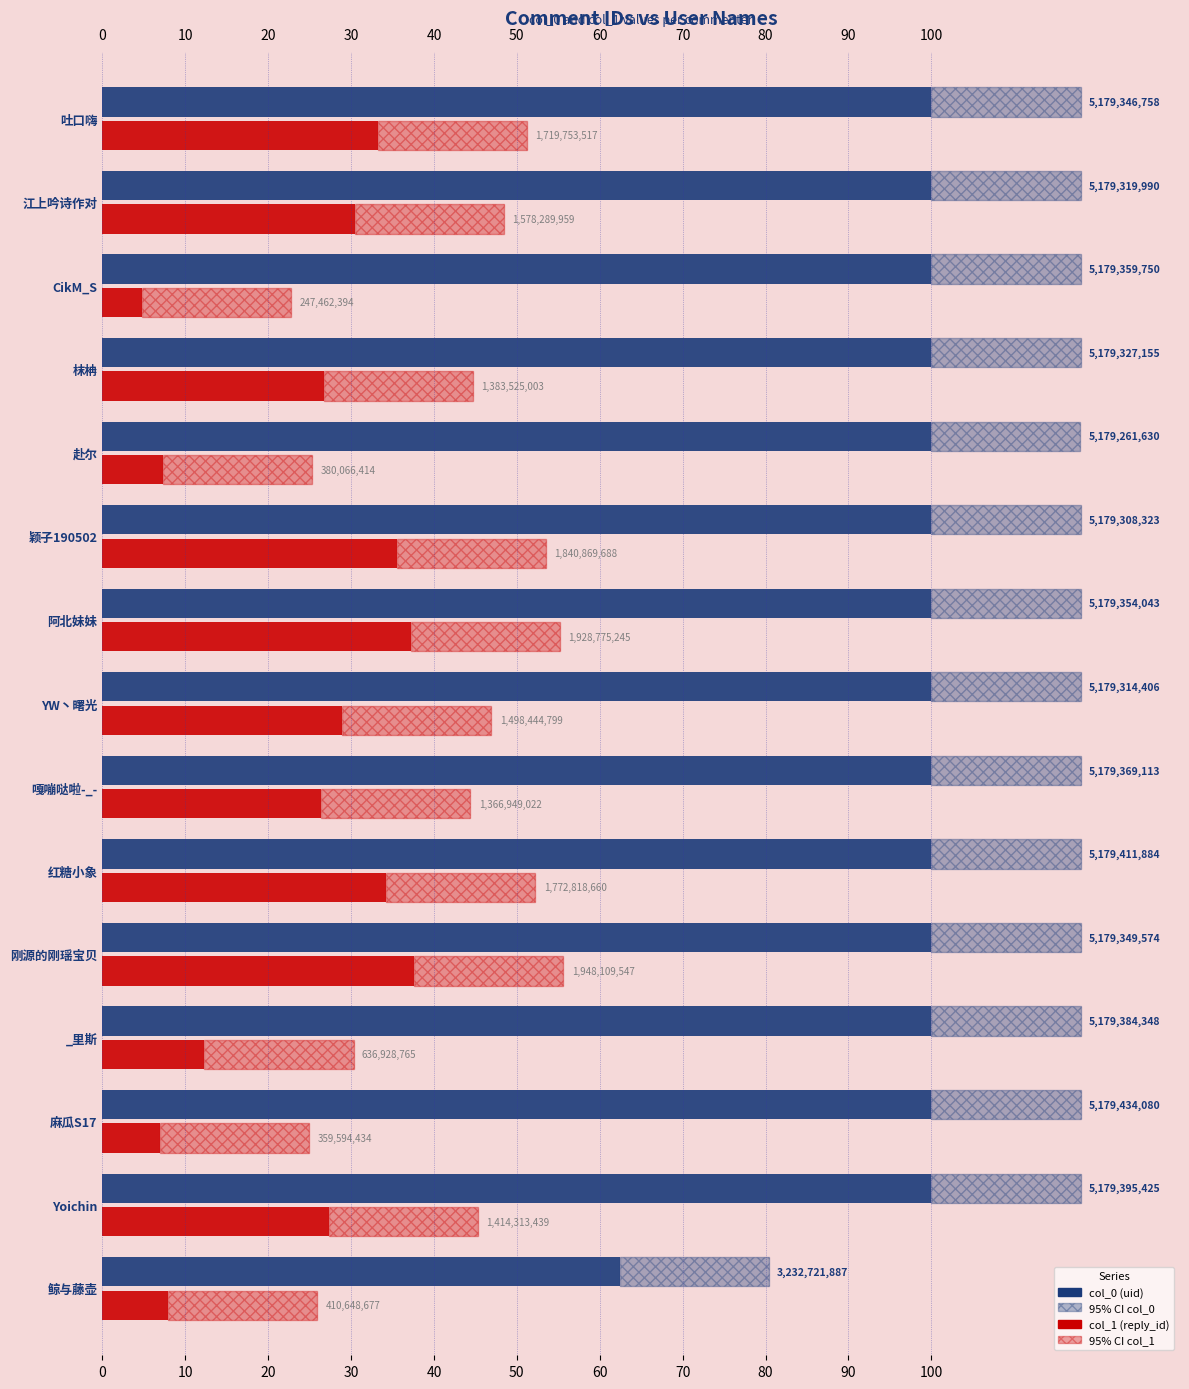

Does the chart contain stacked bars?

No